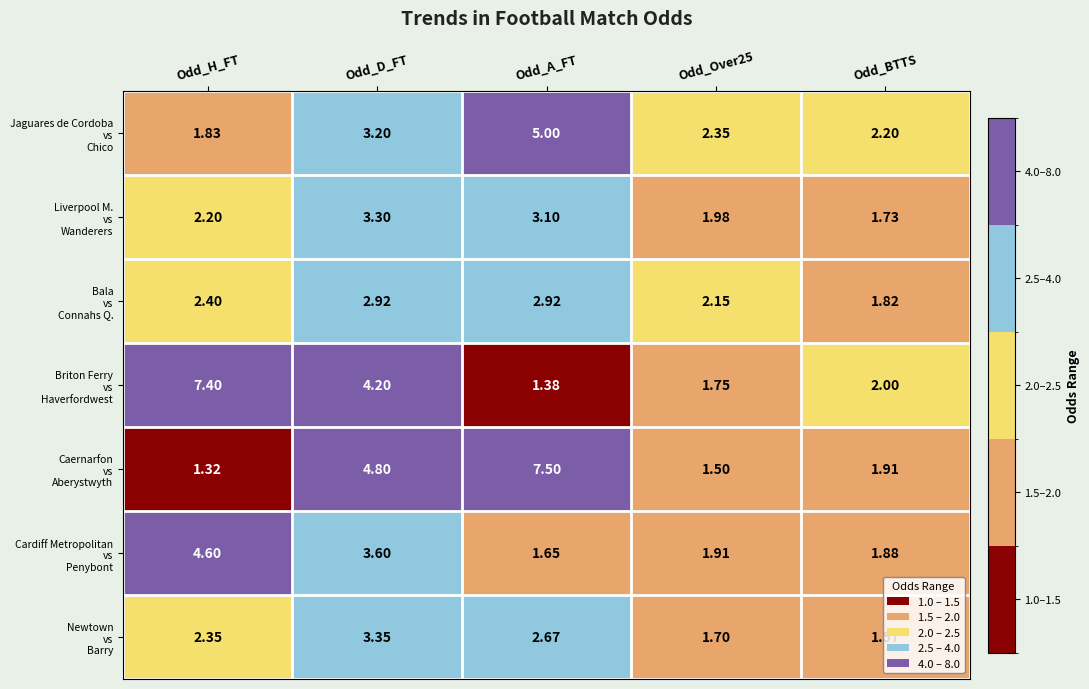

What is the total value across all series at Odd_D_FT?

25.4